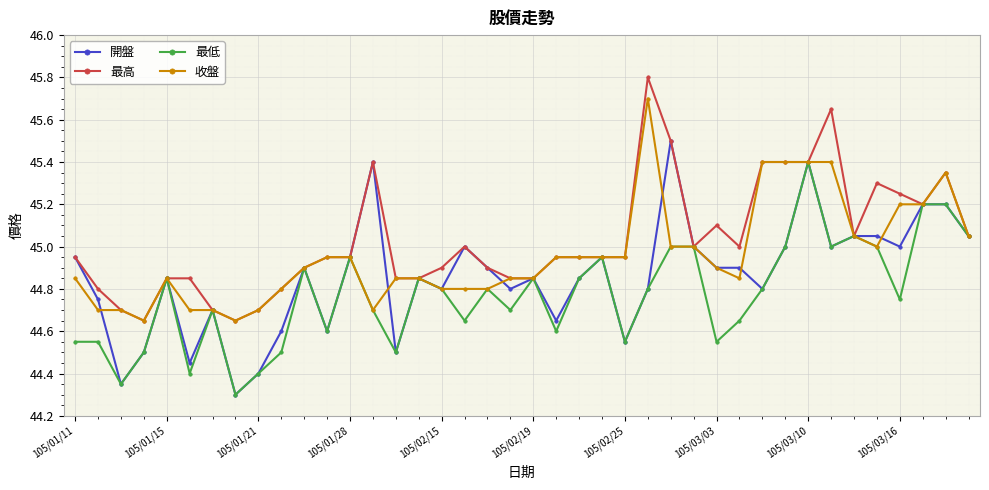

True or false: 開盤 and 收盤 cross at least once.

True